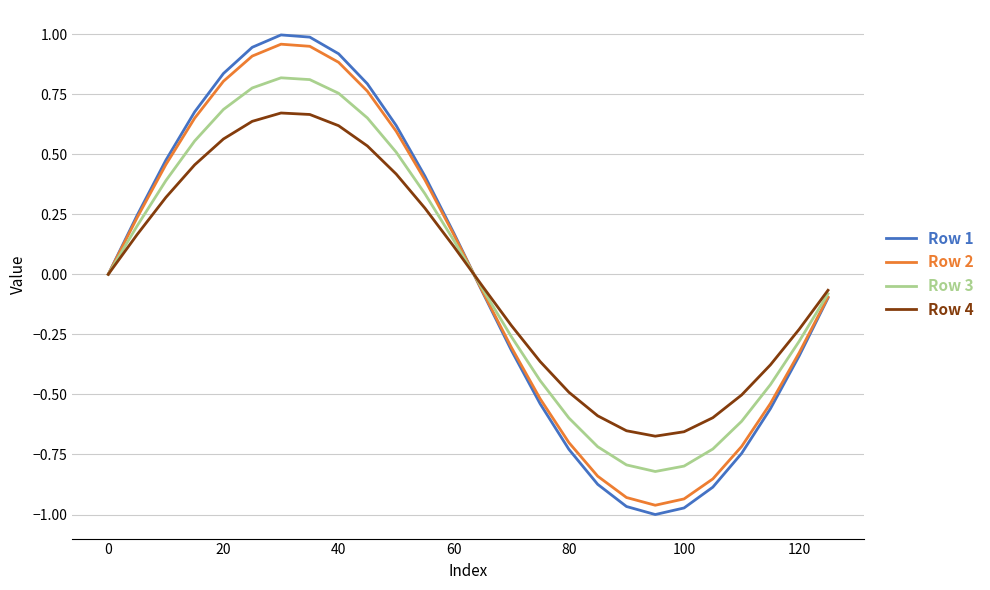

Which series has the widest spread of values?

Row 1